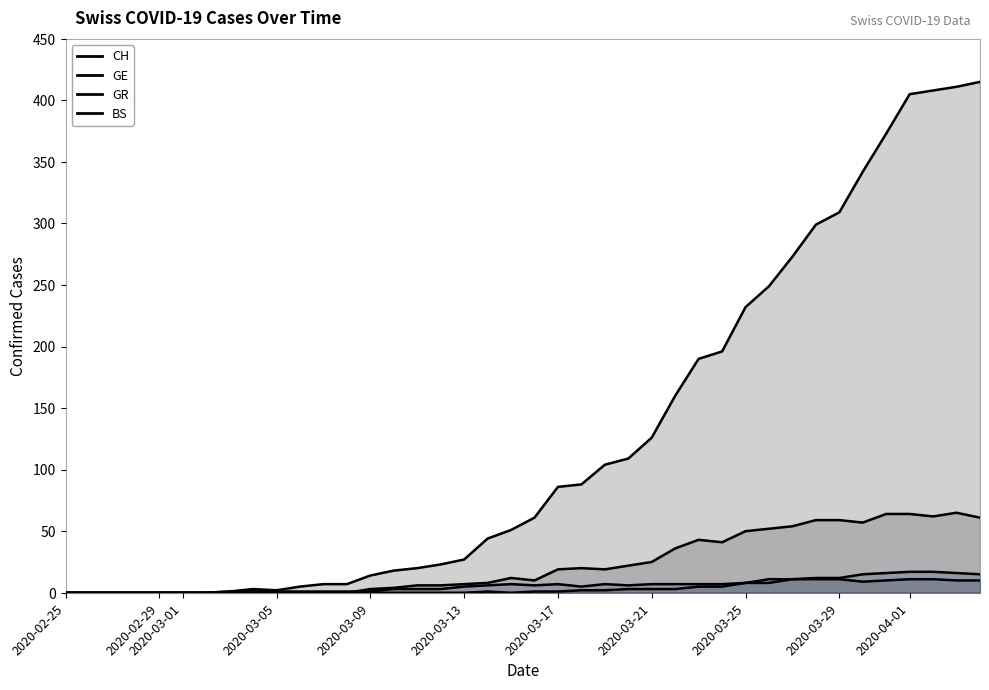

What is the sum of all CH values?

5058